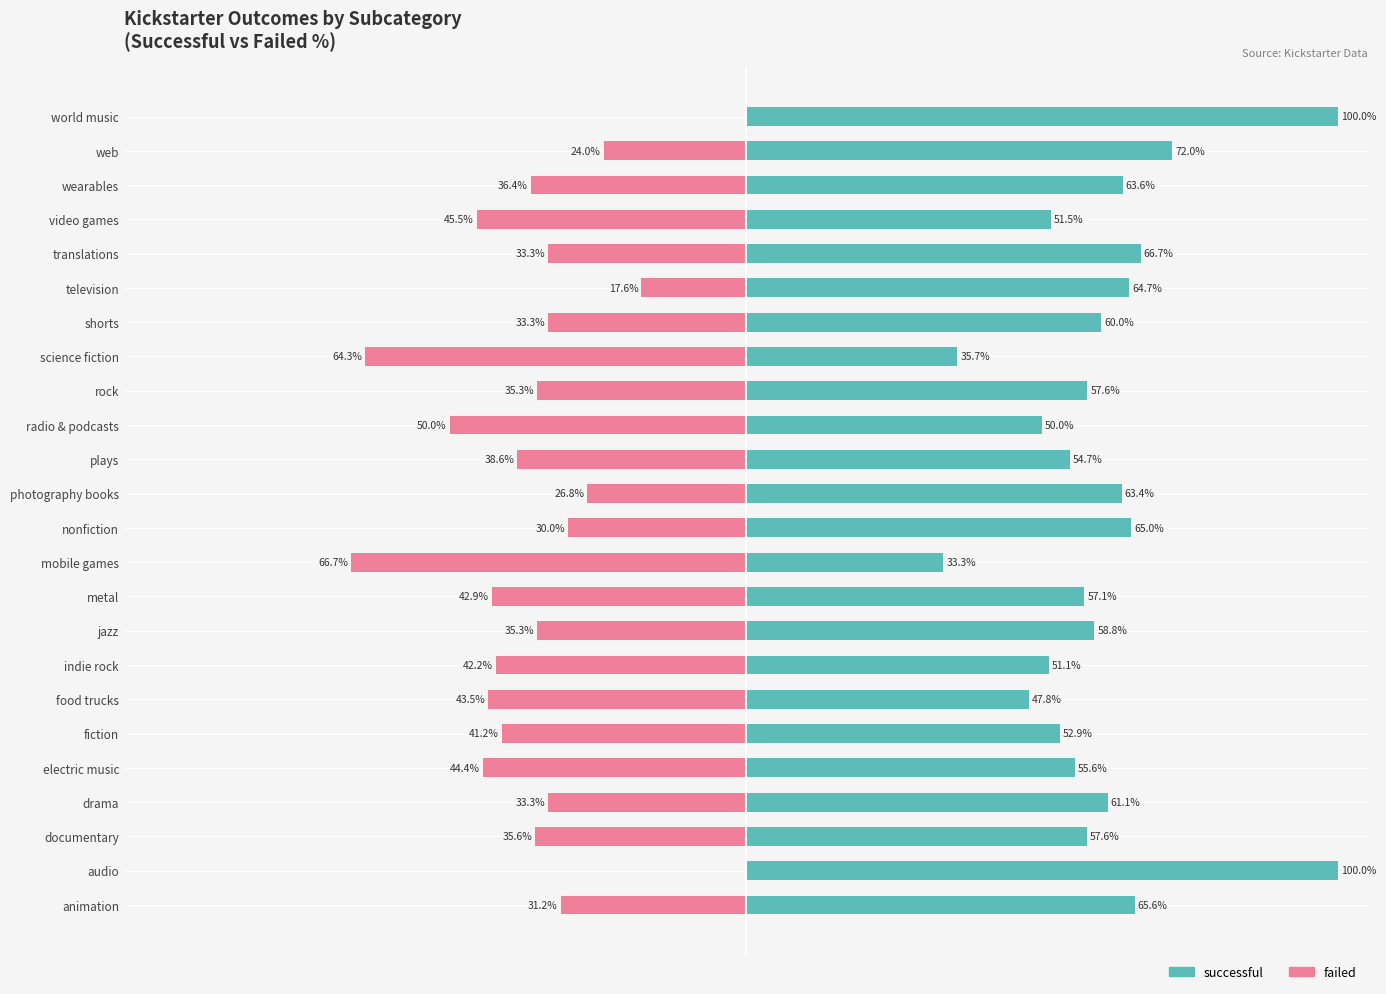

Between 6 and 17, which series saw the biggest shift?

successful